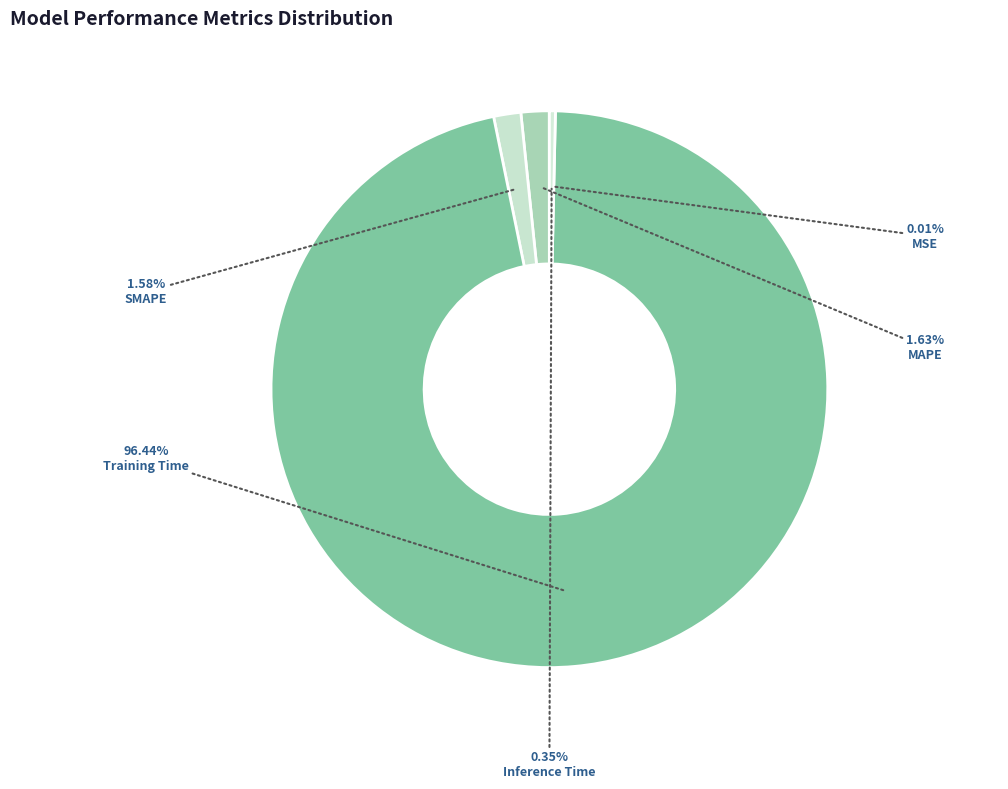

Count the number of slices in the pie.

5